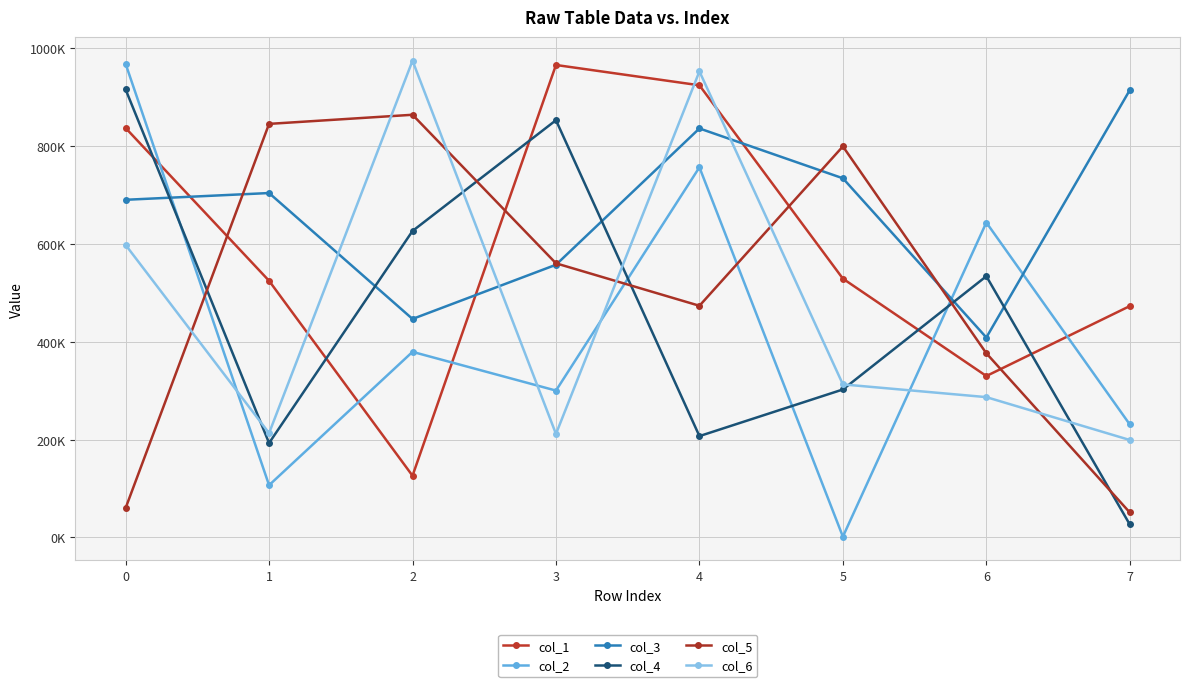

In col_2, how many points are lower than both neighbors (excluding endpoints)?

3